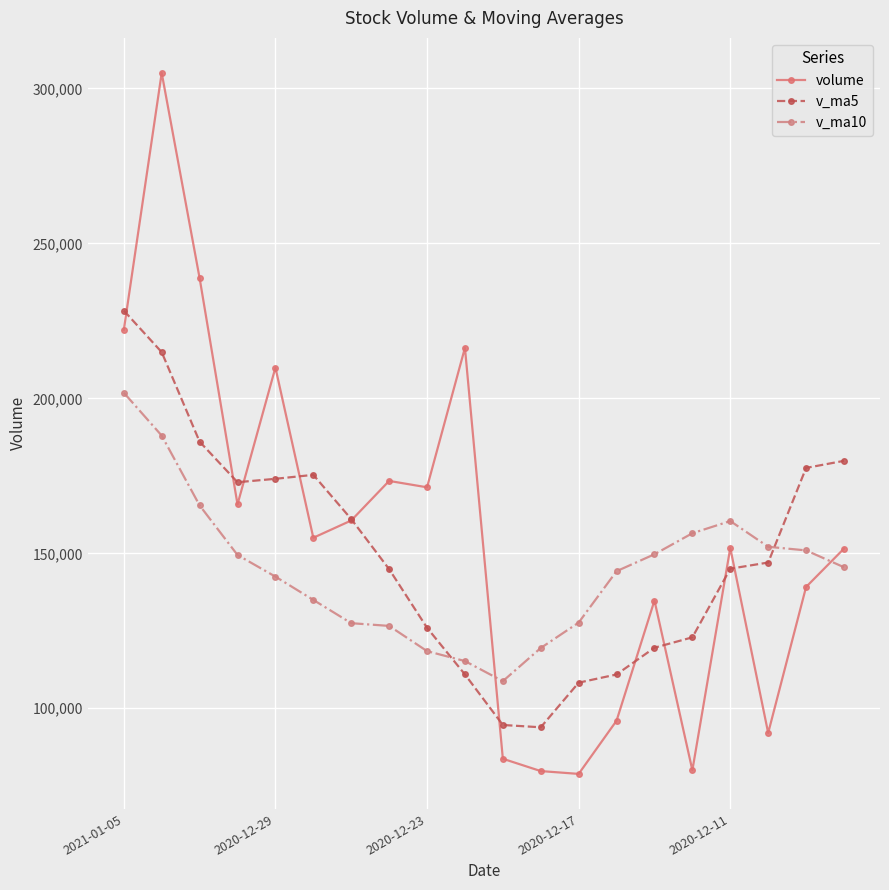

True or false: volume has more than 1 points higher than both neighbors.

True